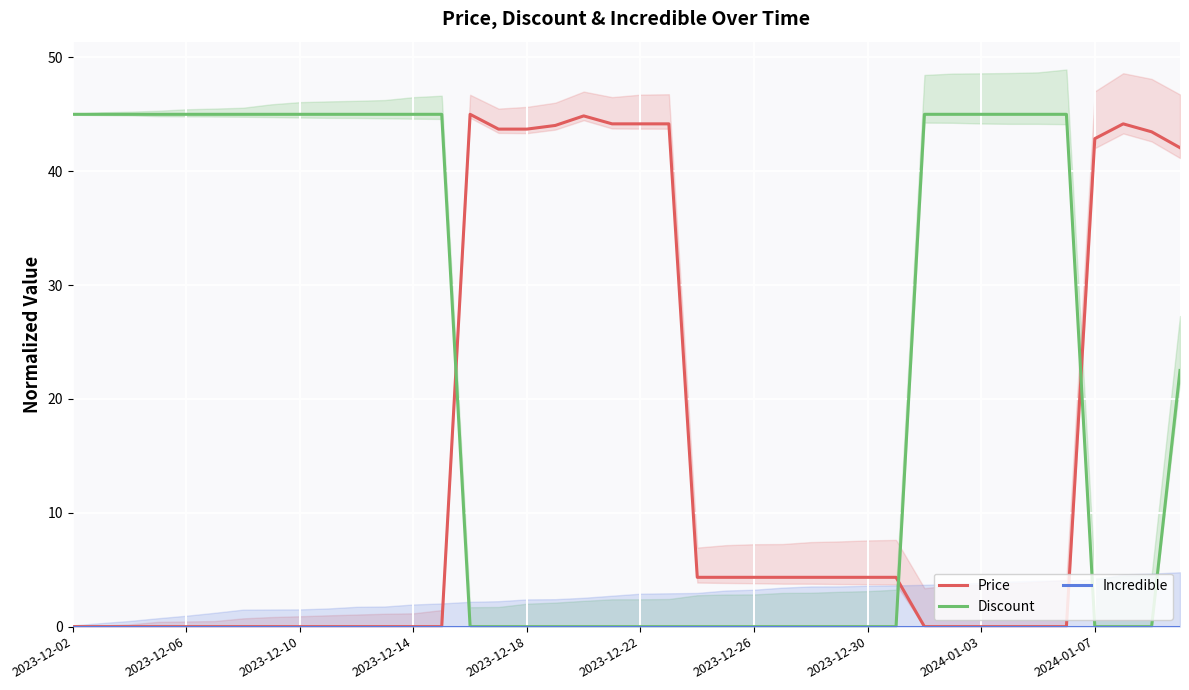

How many times do Discount and Price cross each other?

3